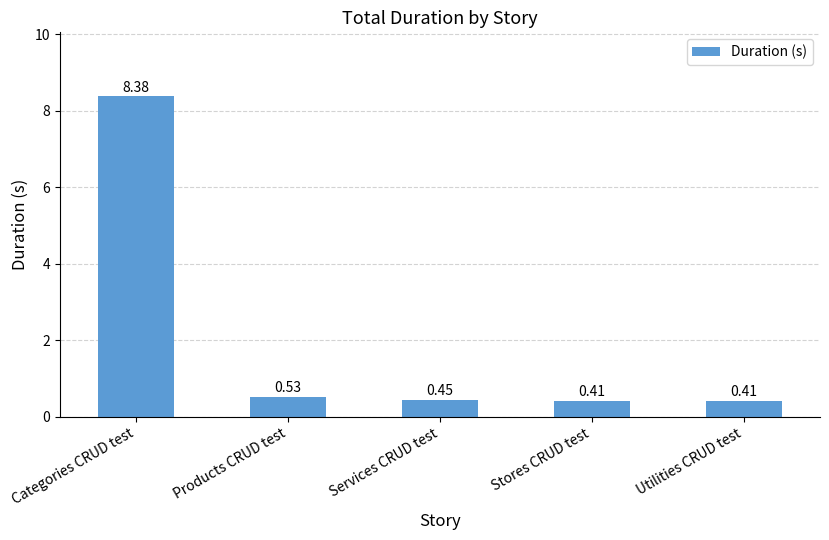

What is the change in value from Categories CRUD test to Stores CRUD test?

-8.0